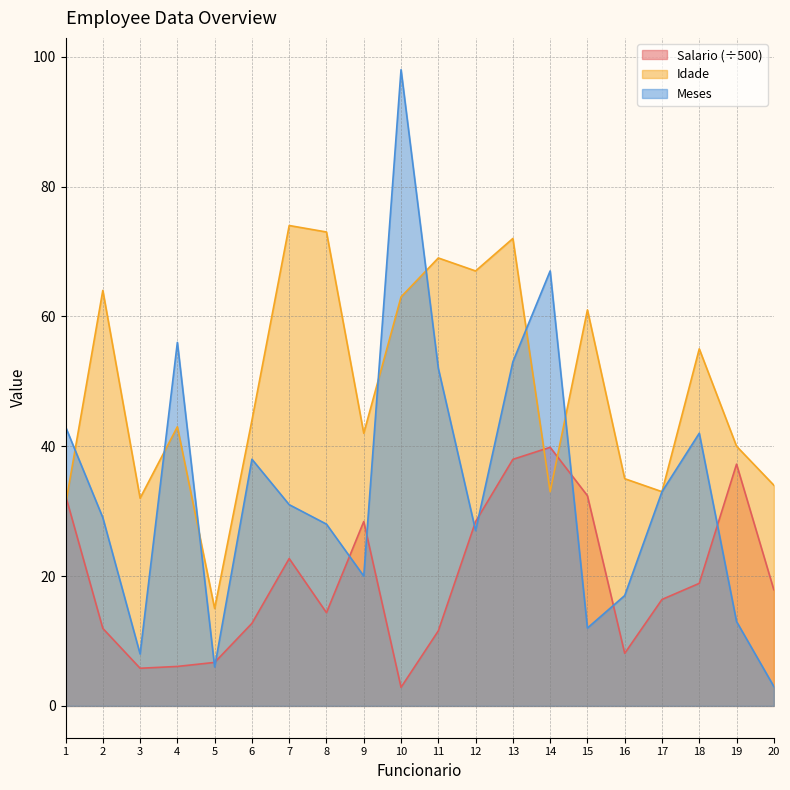

What is the highest value of the Salario series?

39.8